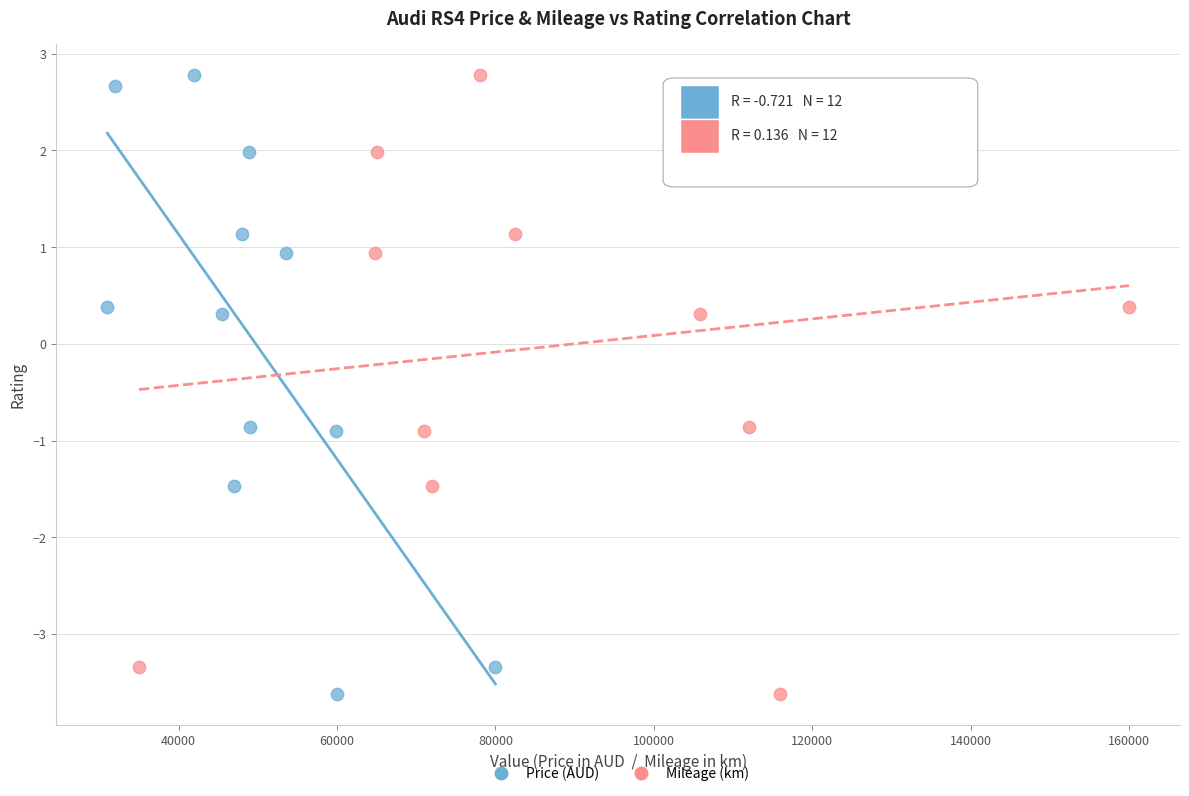

What are all the series names shown in the legend?

Price (AUD), Mileage (km)